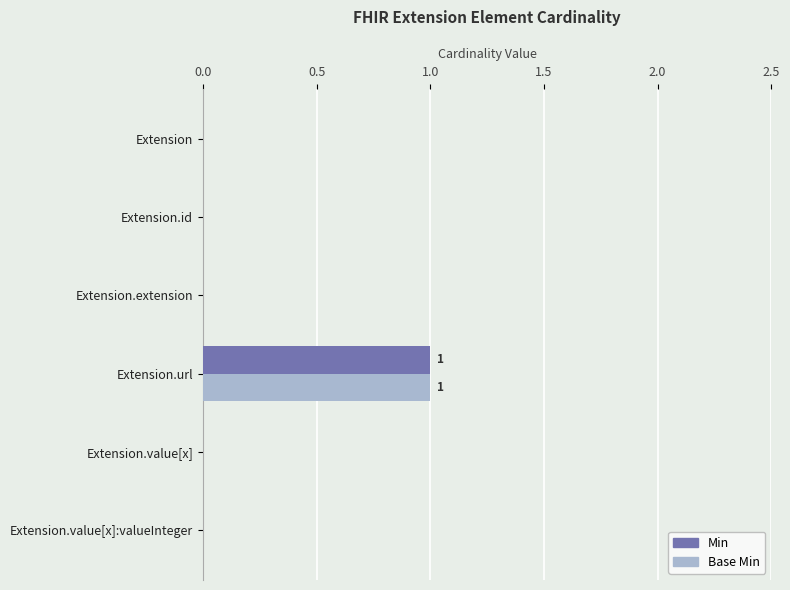

Count the Base Min values in the range 0 to 1.

6